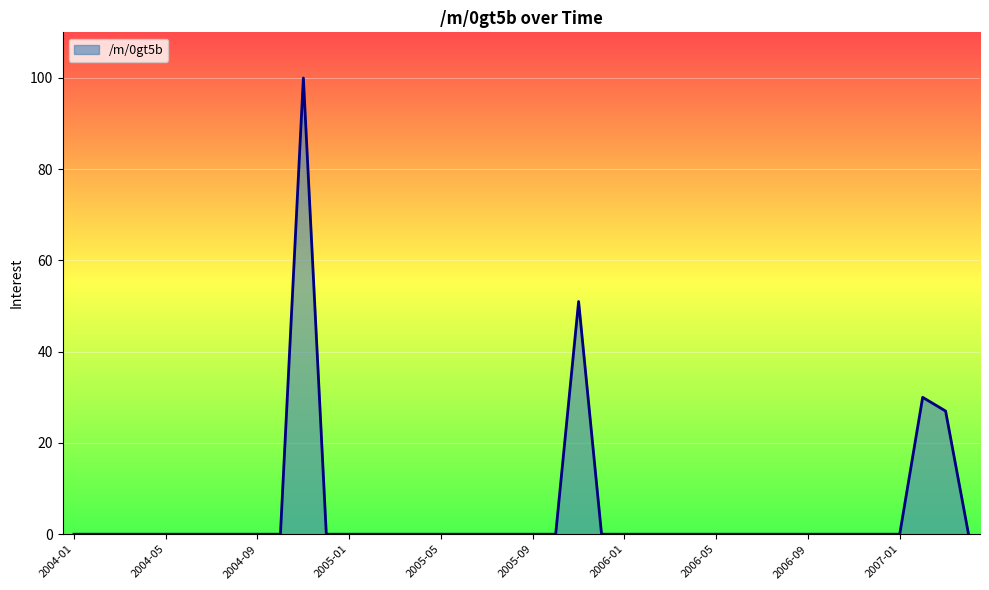

How many series are shown in this chart?

1